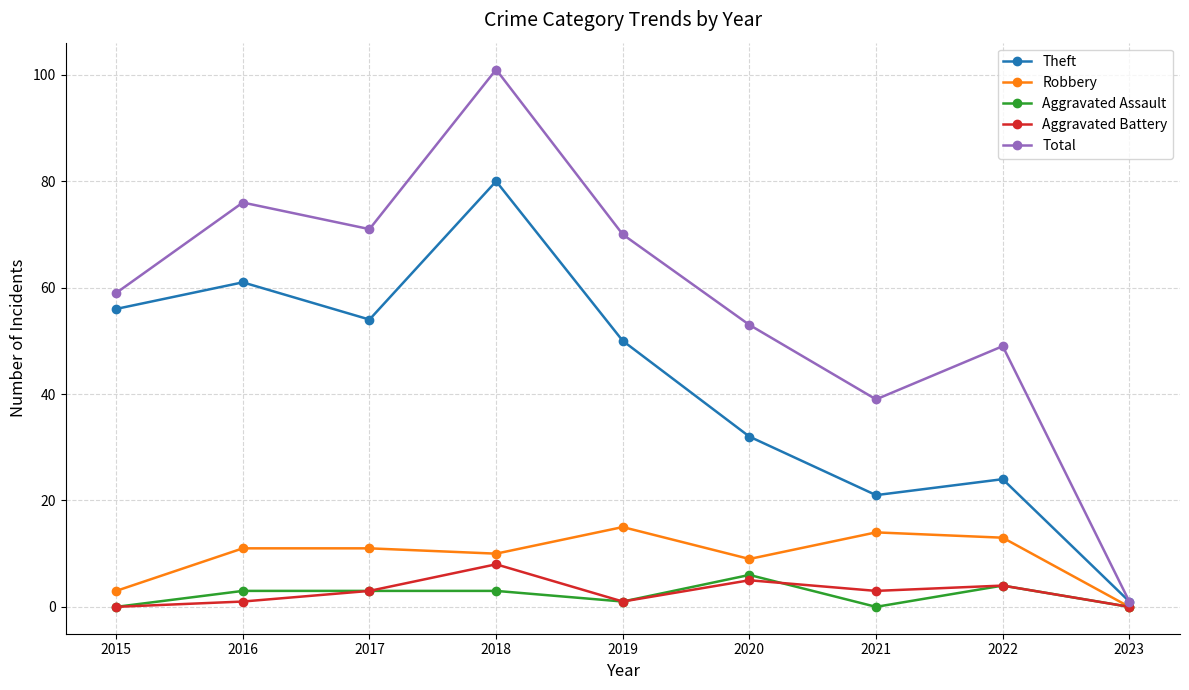

How many data points does each series have?

9